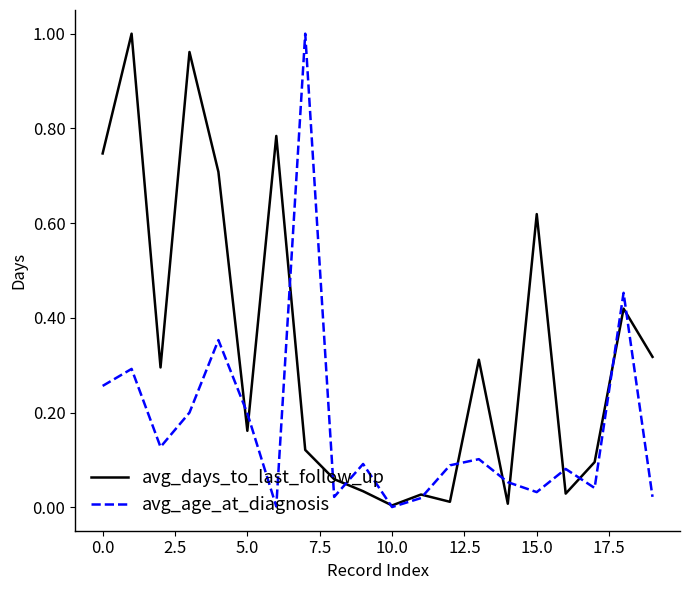

What are all the series names shown in the legend?

avg_days_to_last_follow_up, avg_age_at_diagnosis